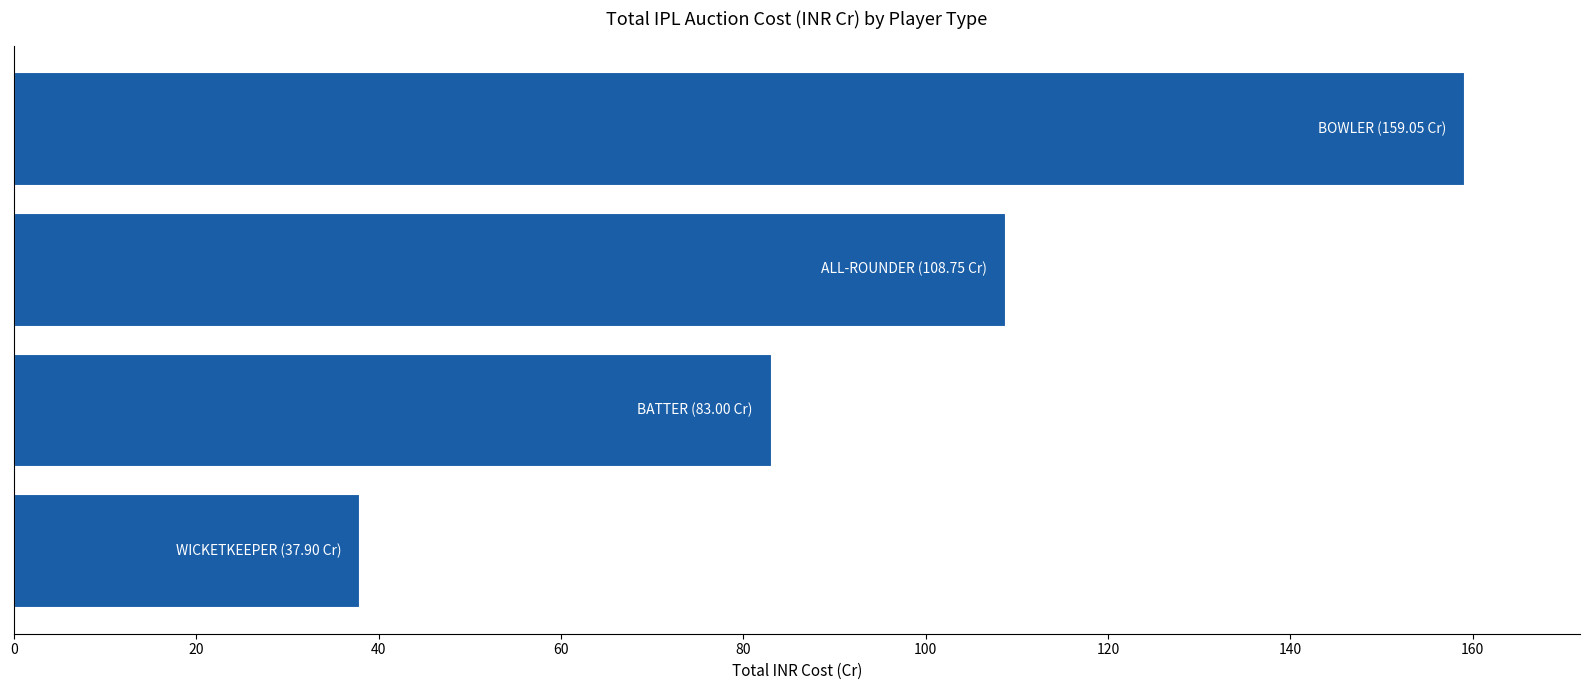

What is the average value?

97.2